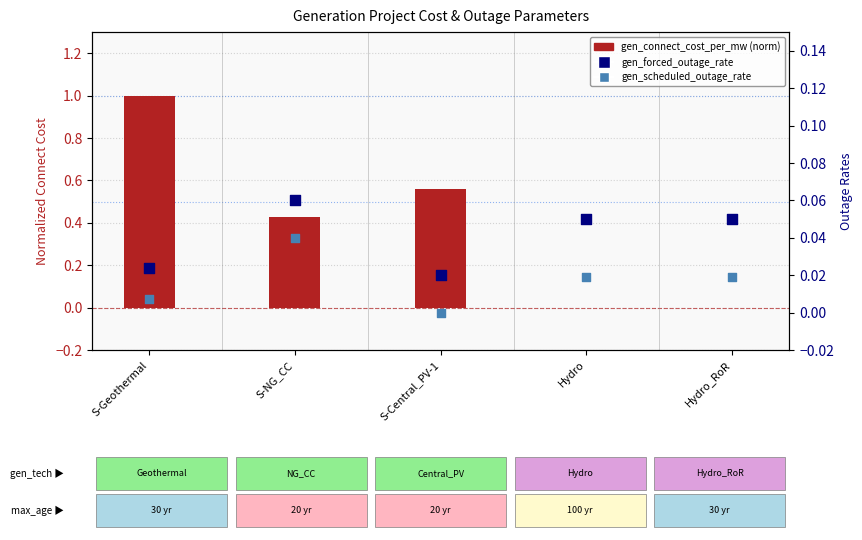

At which category is the sum across all series the highest?

S-Geothermal